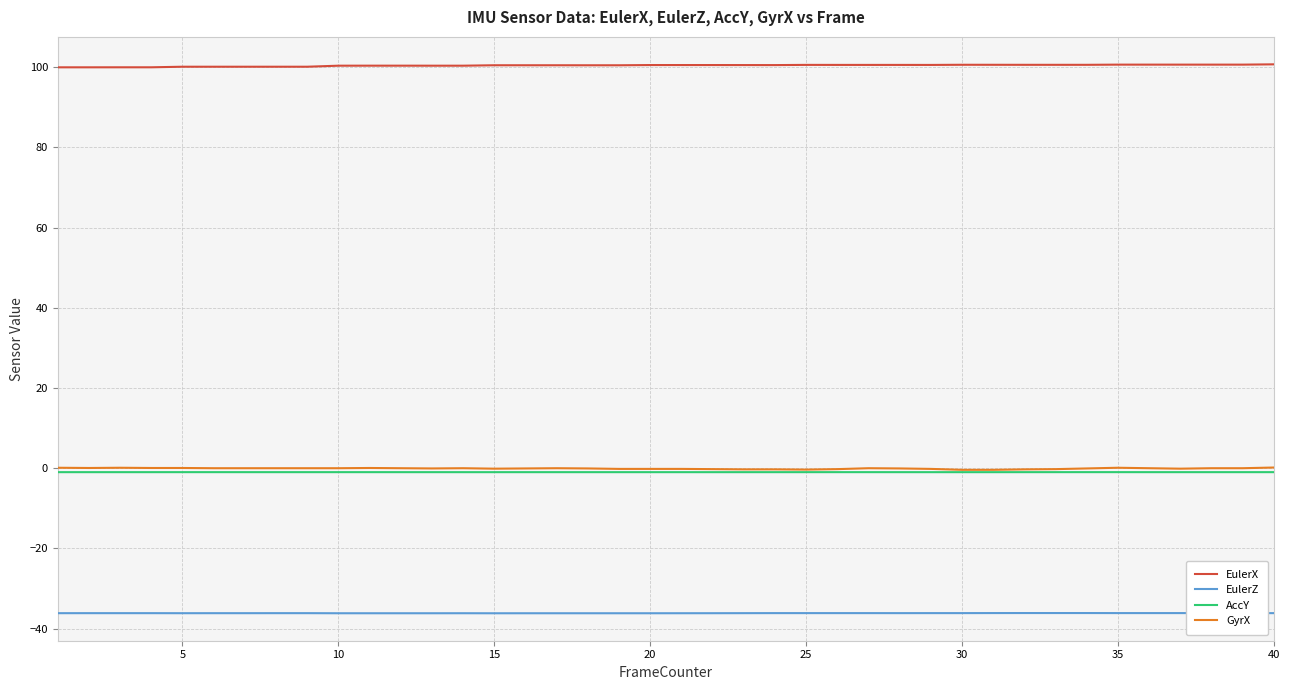

What is the maximum value shown in the chart?

100.7